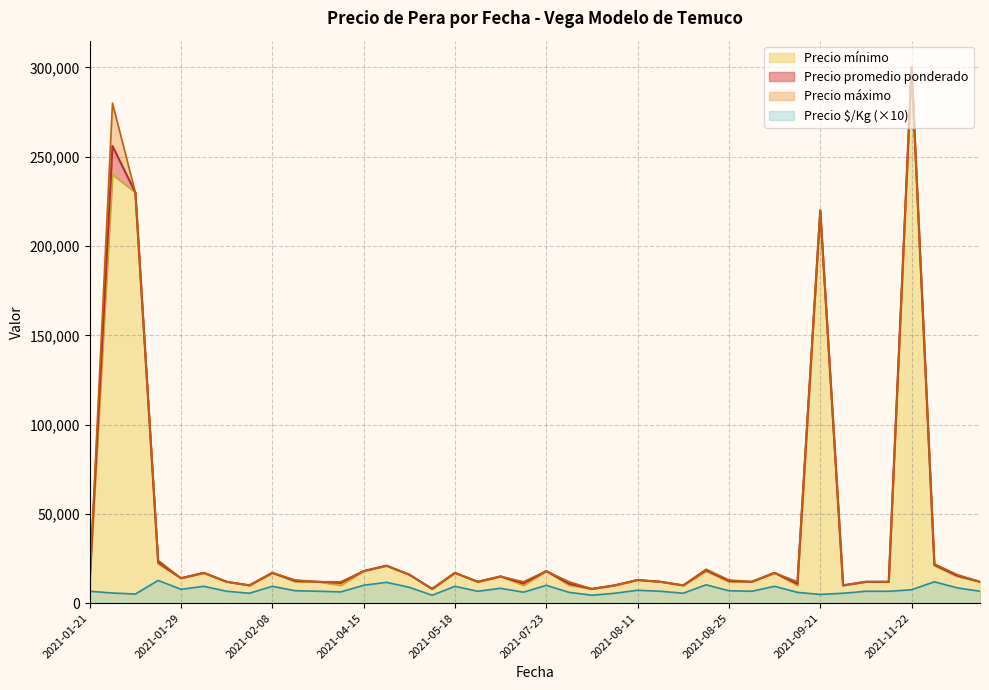

Does the chart display data point markers on the line(s)?

No